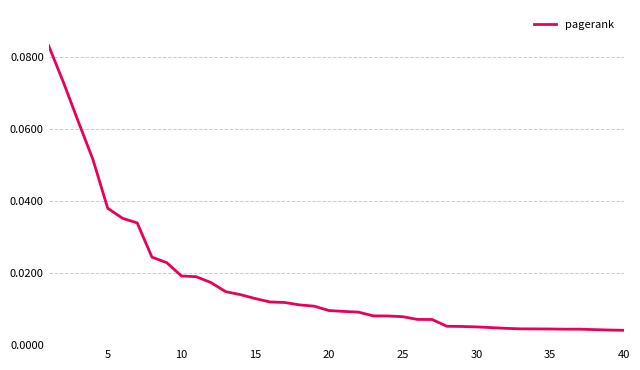

Reading right to left, list all the values displayed in this chart.

0.0	0.0	0.0	0.0	0.0	0.0	0.0	0.0	0.0	0.0	0.0	0.0	0.0	0.0	0.0	0.0	0.0	0.0	0.0	0.0	0.0	0.0	0.0	0.0	0.0	0.0	0.0	0.0	0.0	0.0	0.0	0.0	0.0	0.0	0.0	0.0	0.1	0.1	0.1	0.1